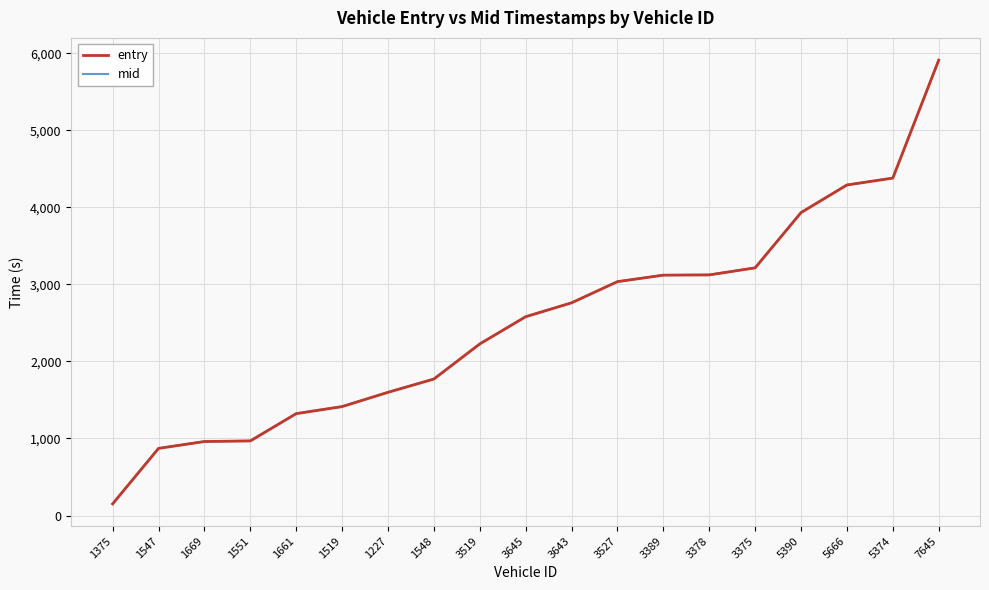

Is the value of mid at 3527 greater than the value of entry at 3643?

Yes